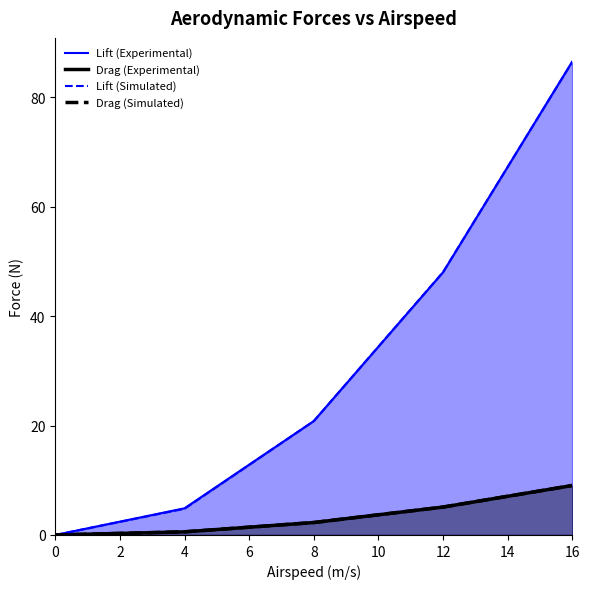

Rank the series at 2 from lowest to highest value.

Drag (Experimental), Drag (Simulated), Lift (Simulated), Lift (Experimental)